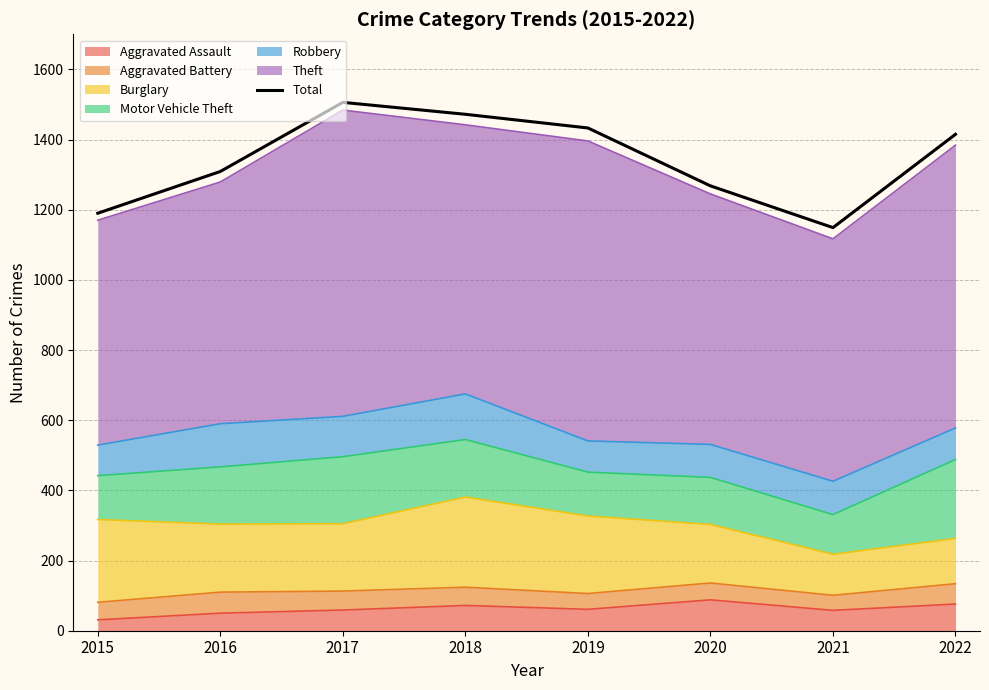

What is the minimum value shown in the chart?

1149